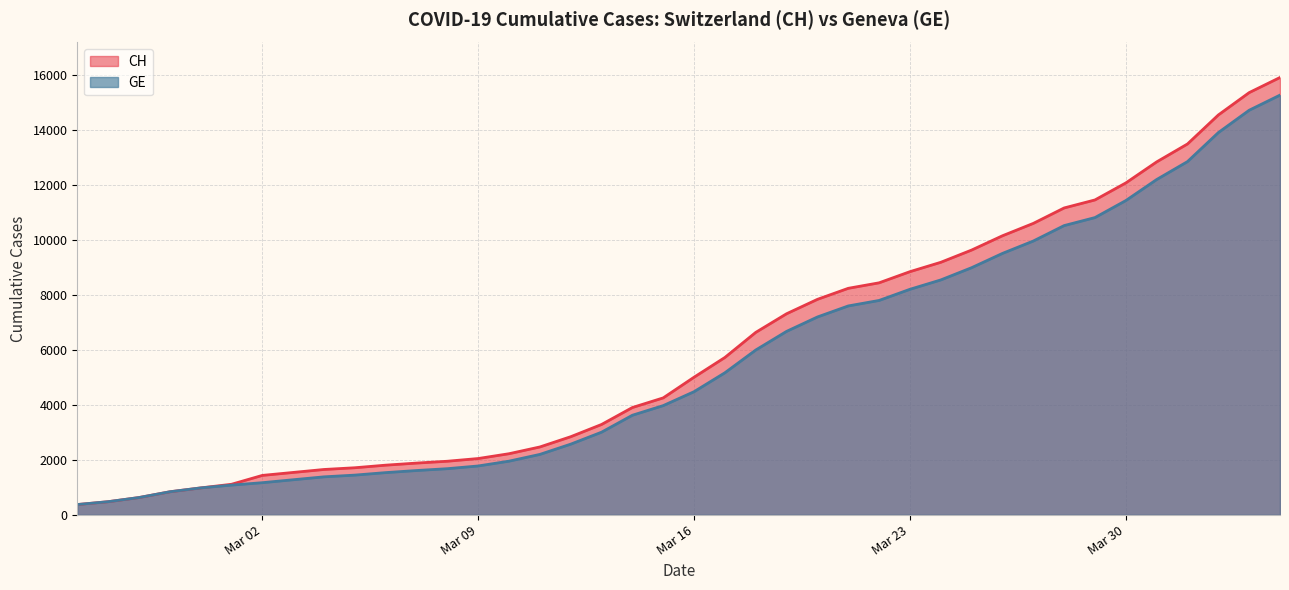

Which series has the widest spread of values?

CH